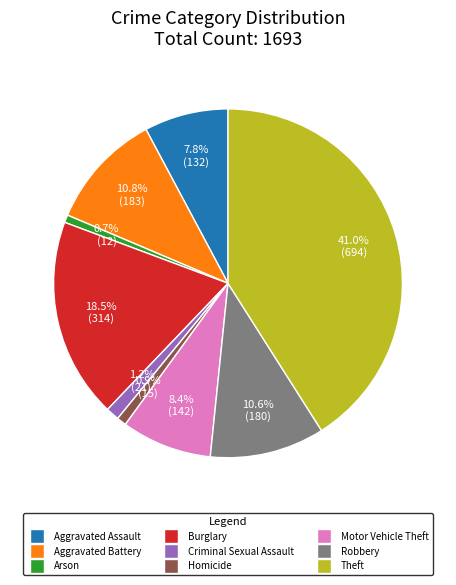

Which category has the biggest portion of the pie?

Theft